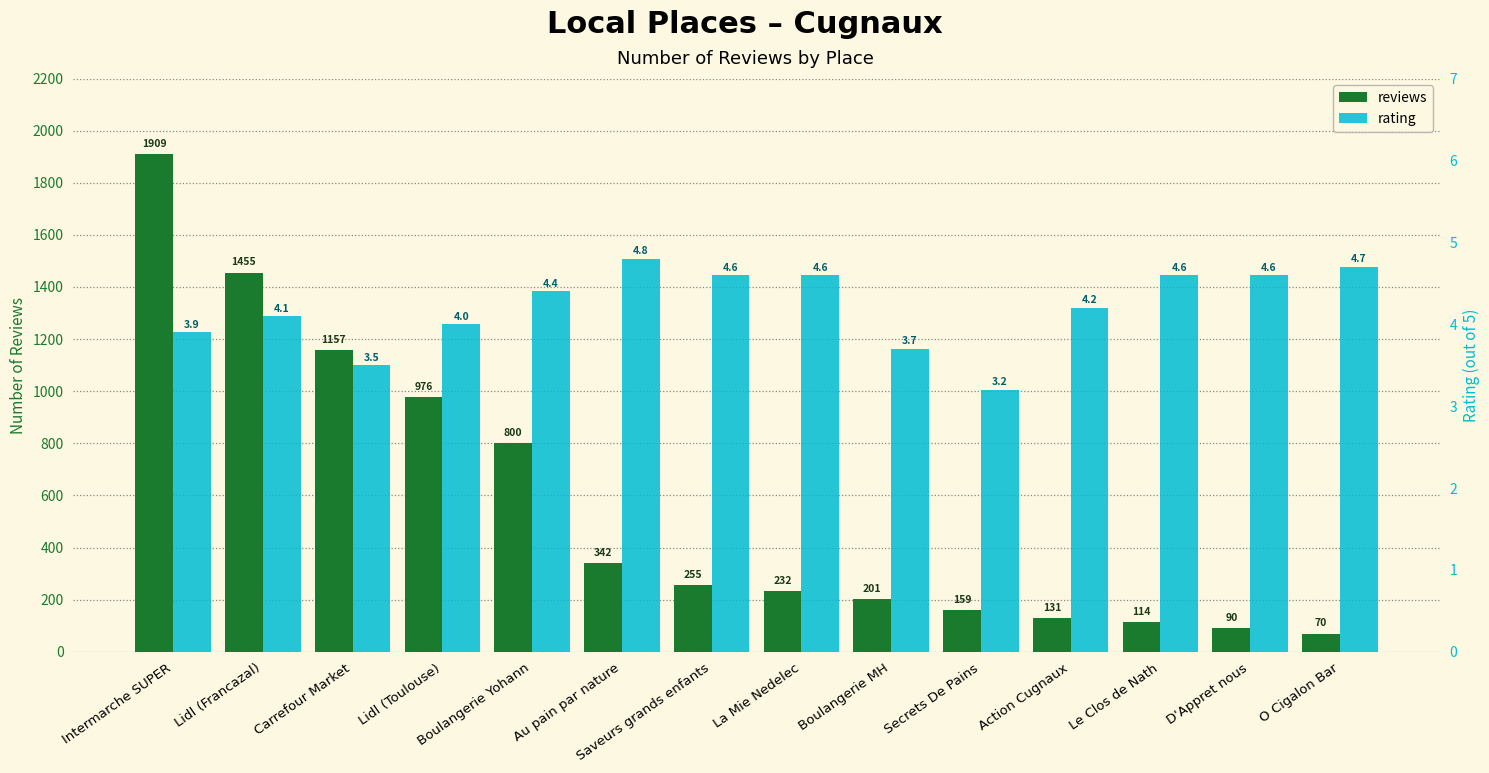

What is the smallest value displayed?

3.2